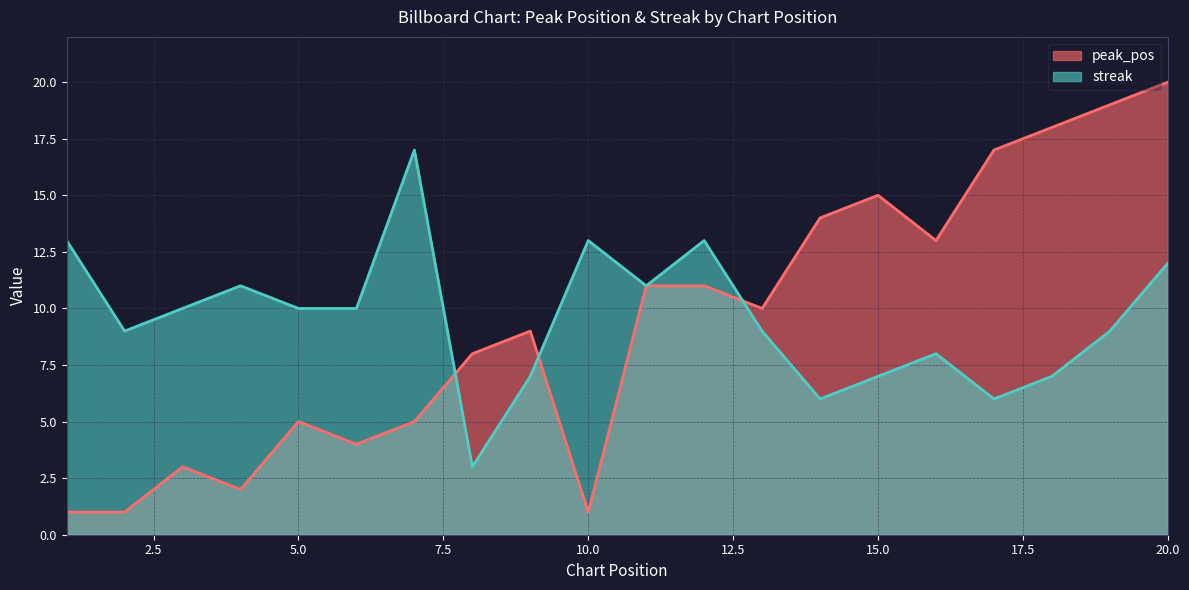

True or false: peak_pos has a value of 20 at 20.0.

True